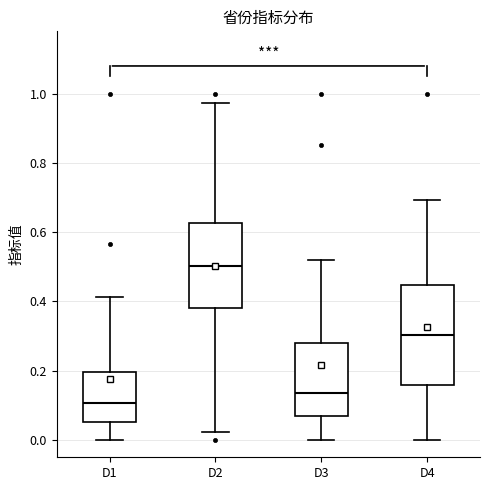

Which box's median line is the highest?

D2